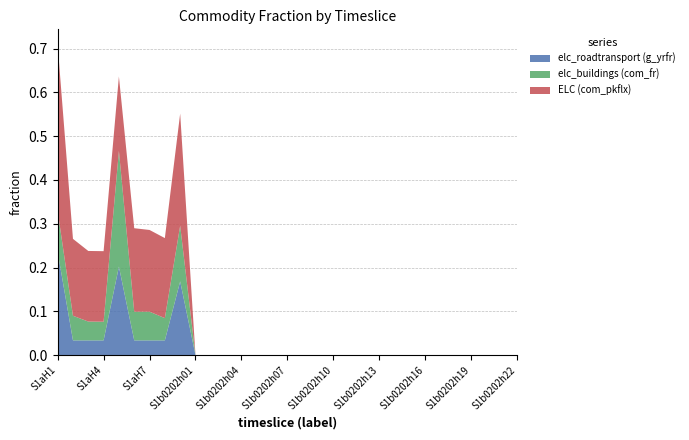

Reading left to right, extract all data points from this chart.

elc_roadtransport (g_yrfr): S1aH1=0.2	S1aH2=0.0	S1aH3=0.0	S1aH4=0.0	S1aH5=0.2	S1aH6=0.0	S1aH7=0.0	S1aH8=0.0	S1aH9=0.2	S1b0202h01=0.0	S1b0202h02=0.0	S1b0202h03=0.0	S1b0202h04=0.0	S1b0202h05=0.0	S1b0202h06=0.0	S1b0202h07=0.0	S1b0202h08=0.0	S1b0202h09=0.0	S1b0202h10=0.0	S1b0202h11=0.0	S1b0202h12=0.0	S1b0202h13=0.0	S1b0202h14=0.0	S1b0202h15=0.0	S1b0202h16=0.0	S1b0202h17=0.0	S1b0202h18=0.0	S1b0202h19=0.0	S1b0202h20=0.0	S1b0202h21=0.0	S1b0202h22=0.0
elc_buildings (com_fr): S1aH1=0.1	S1aH2=0.1	S1aH3=0.0	S1aH4=0.0	S1aH5=0.3	S1aH6=0.1	S1aH7=0.1	S1aH8=0.1	S1aH9=0.1	S1b0202h01=0.0	S1b0202h02=0.0	S1b0202h03=0.0	S1b0202h04=0.0	S1b0202h05=0.0	S1b0202h06=0.0	S1b0202h07=0.0	S1b0202h08=0.0	S1b0202h09=0.0	S1b0202h10=0.0	S1b0202h11=0.0	S1b0202h12=0.0	S1b0202h13=0.0	S1b0202h14=0.0	S1b0202h15=0.0	S1b0202h16=0.0	S1b0202h17=0.0	S1b0202h18=0.0	S1b0202h19=0.0	S1b0202h20=0.0	S1b0202h21=0.0	S1b0202h22=0.0
ELC (com_pkflx): S1aH1=0.4	S1aH2=0.2	S1aH3=0.2	S1aH4=0.2	S1aH5=0.2	S1aH6=0.2	S1aH7=0.2	S1aH8=0.2	S1aH9=0.3	S1b0202h01=0.0	S1b0202h02=0.0	S1b0202h03=0.0	S1b0202h04=0.0	S1b0202h05=0.0	S1b0202h06=0.0	S1b0202h07=0.0	S1b0202h08=0.0	S1b0202h09=0.0	S1b0202h10=0.0	S1b0202h11=0.0	S1b0202h12=0.0	S1b0202h13=0.0	S1b0202h14=0.0	S1b0202h15=0.0	S1b0202h16=0.0	S1b0202h17=0.0	S1b0202h18=0.0	S1b0202h19=0.0	S1b0202h20=0.0	S1b0202h21=0.0	S1b0202h22=0.0